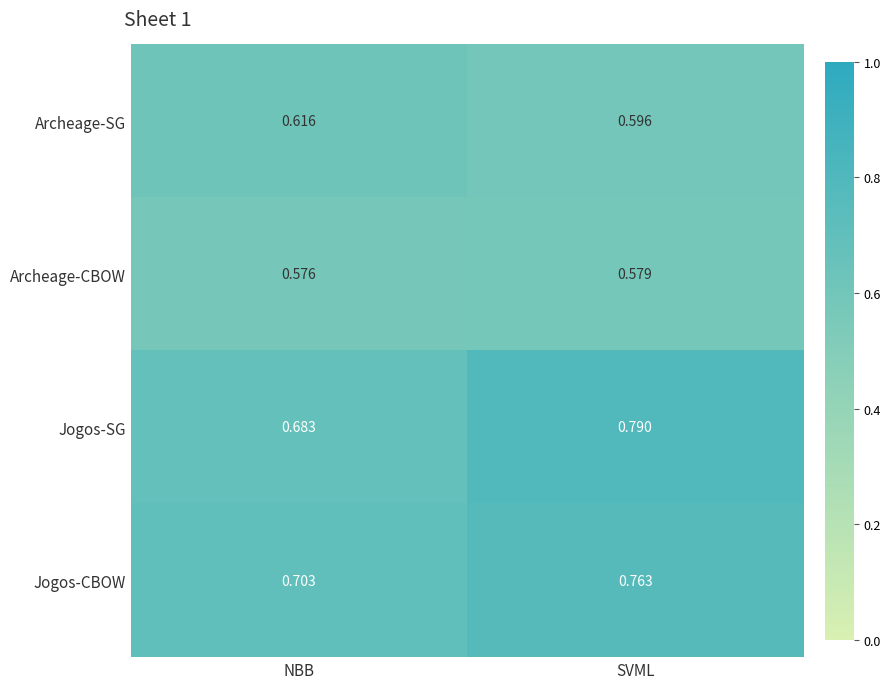

Which label corresponds to the largest value in the chart?

SVML